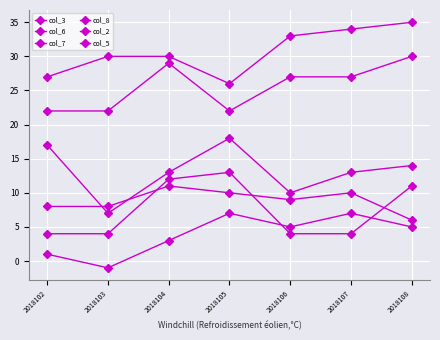

What is the lowest value of the col_6 series?

26